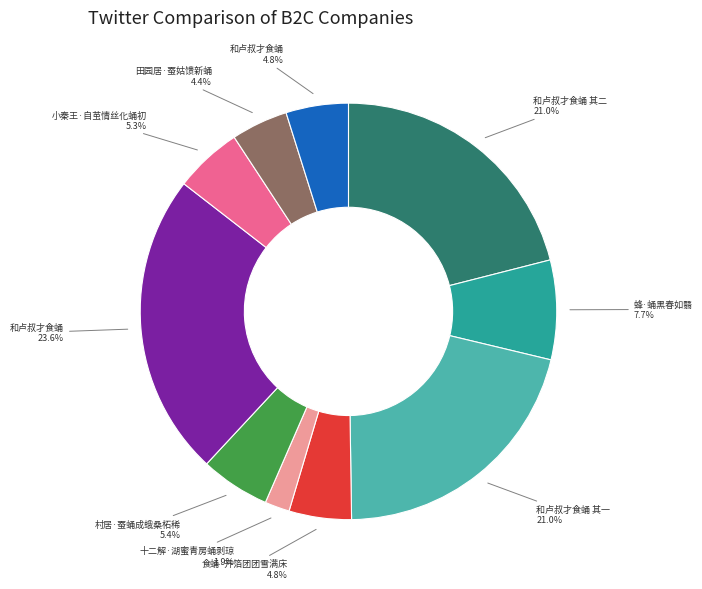

Does any single category account for the majority?

No